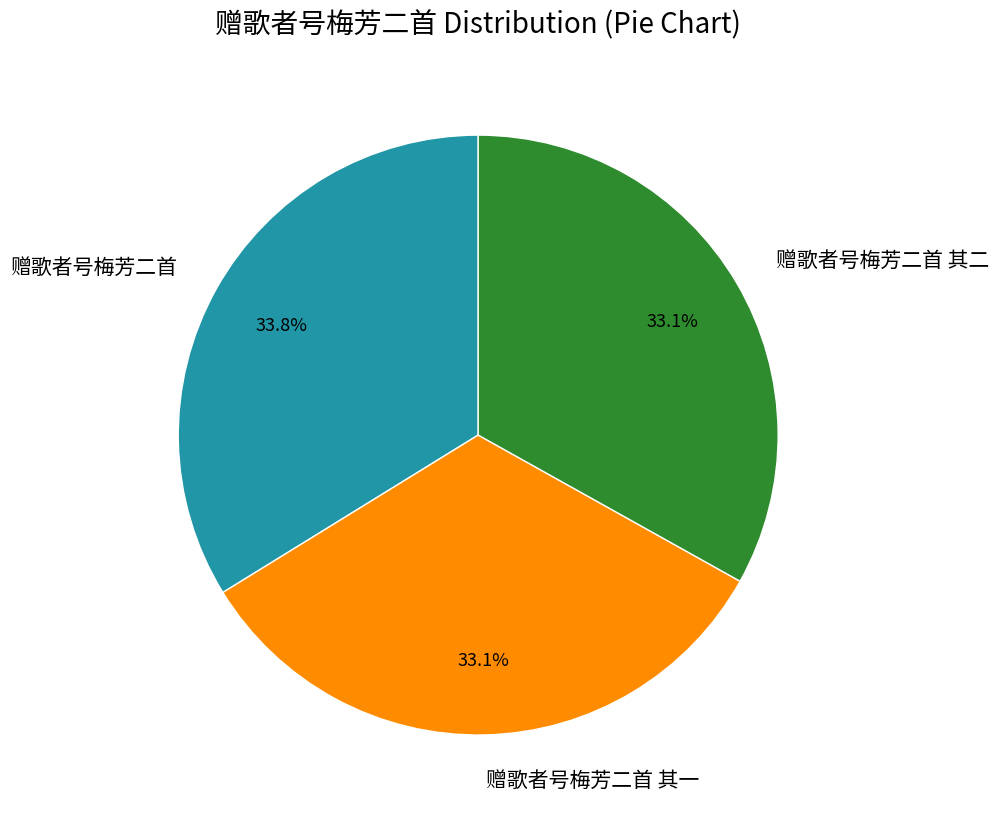

Is it true that 赠歌者号梅芳二首 其二 is 33% of the pie?

True